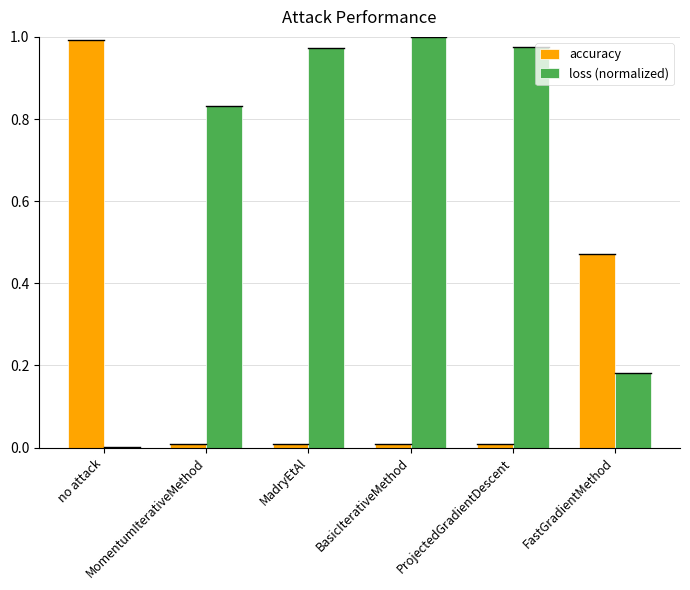

What is the sum of all loss (normalized) values?

4.0